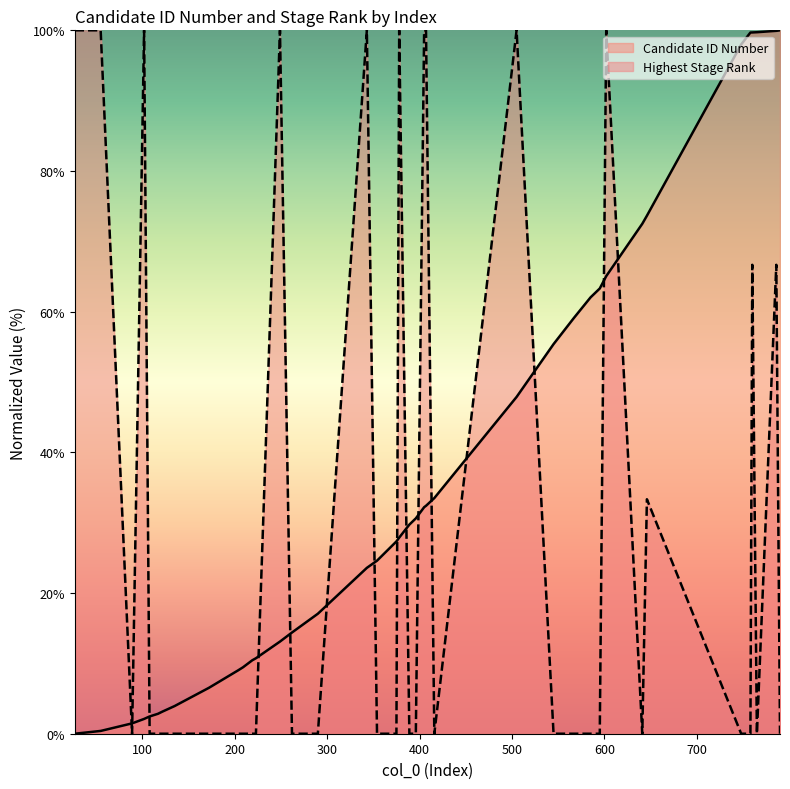

Which series ends up on top after the final intersection of Candidate ID Number and Highest Stage Rank?

Candidate ID Number